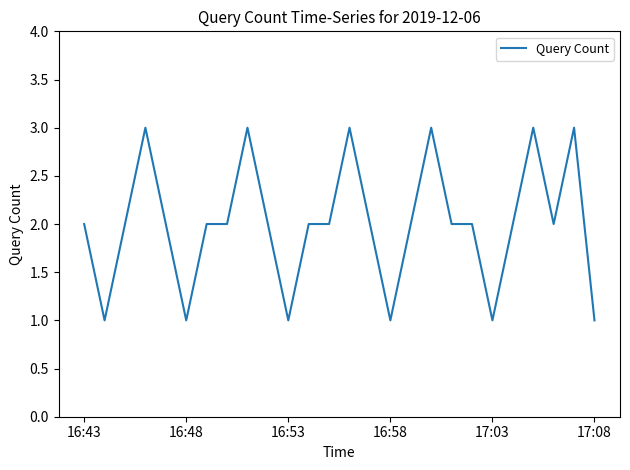

How many lines are shown in the chart?

1